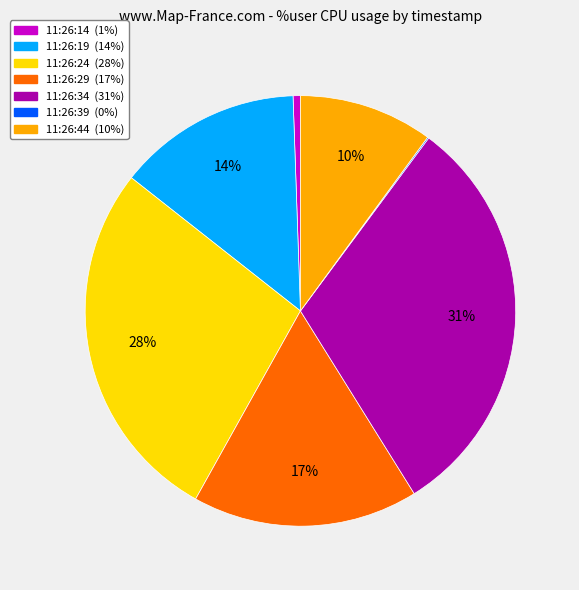

Which has a higher value, 11:26:34 or 11:26:24?

11:26:34